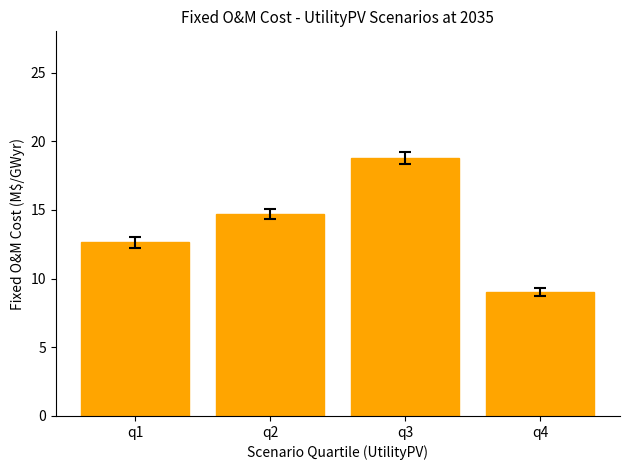

What is the ratio of the value at q2 to the value at q4?

1.6